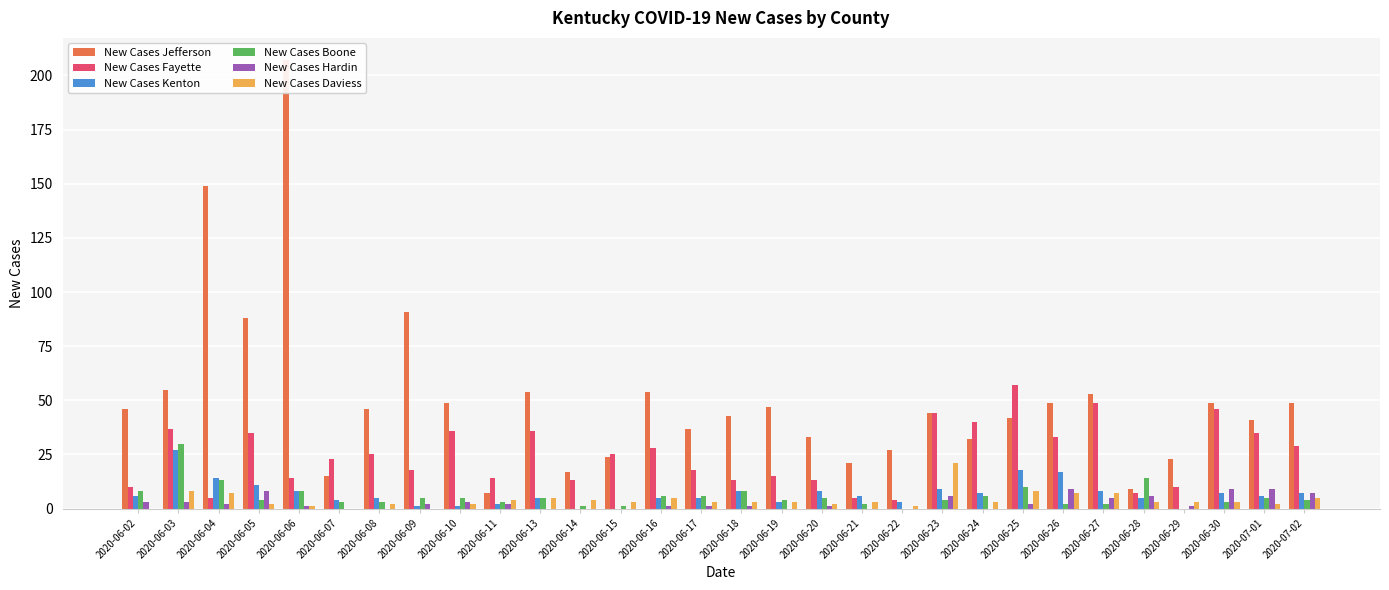

What is the difference between the highest and lowest values at 2020-06-13?

54